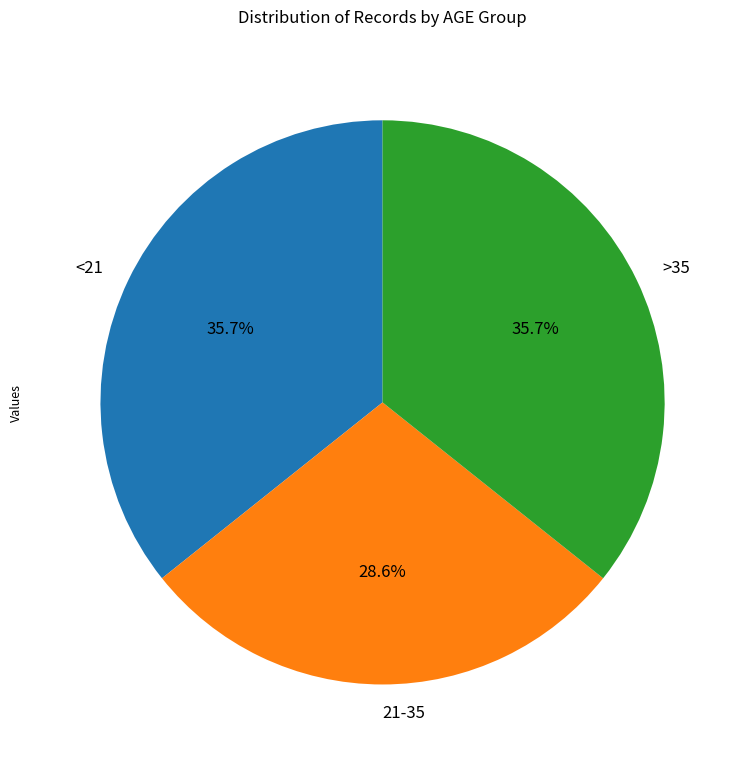

Which category has the smallest portion of the pie?

21-35